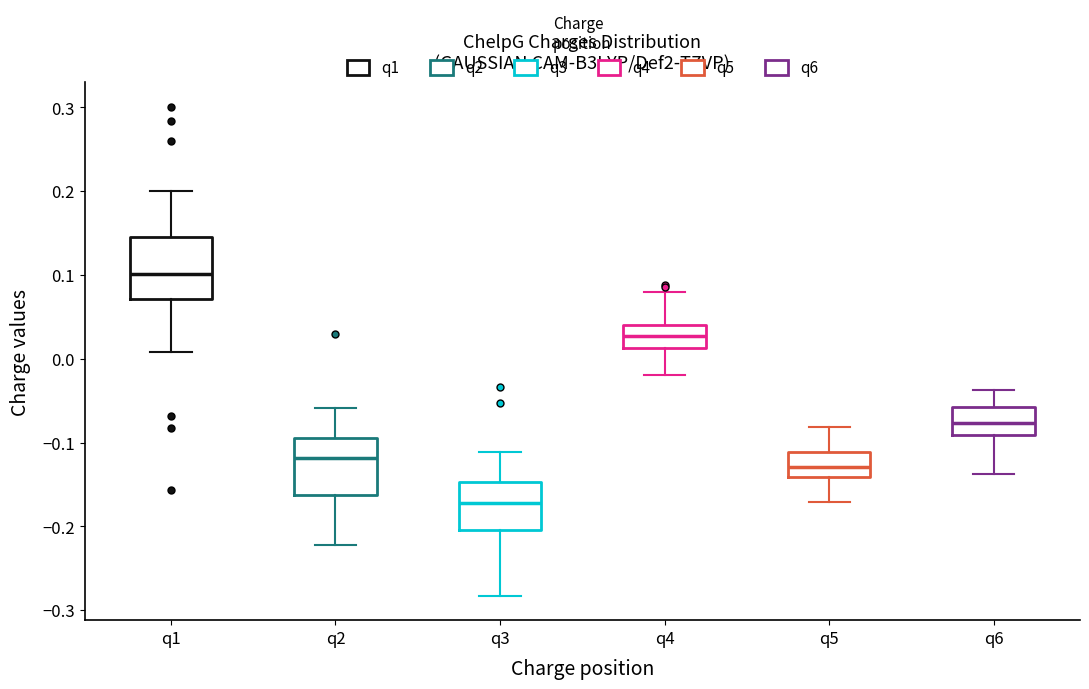

Reading left to right, transcribe this box plot: for each box, give where its median line is, the range the box spans, and where its two whiskers end, as read against the y-axis. The values are not printed on the chart, so give them approximately, as read against the axis.

q1: median 0.10, box 0.07 to 0.15, whiskers 0.01 to 0.20
q2: median -0.12, box -0.16 to -0.09, whiskers -0.22 to -0.06
q3: median -0.17, box -0.20 to -0.15, whiskers -0.28 to -0.11
q4: median 0.03, box 0.01 to 0.04, whiskers -0.02 to 0.08
q5: median -0.13, box -0.14 to -0.11, whiskers -0.17 to -0.08
q6: median -0.08, box -0.09 to -0.06, whiskers -0.14 to -0.04